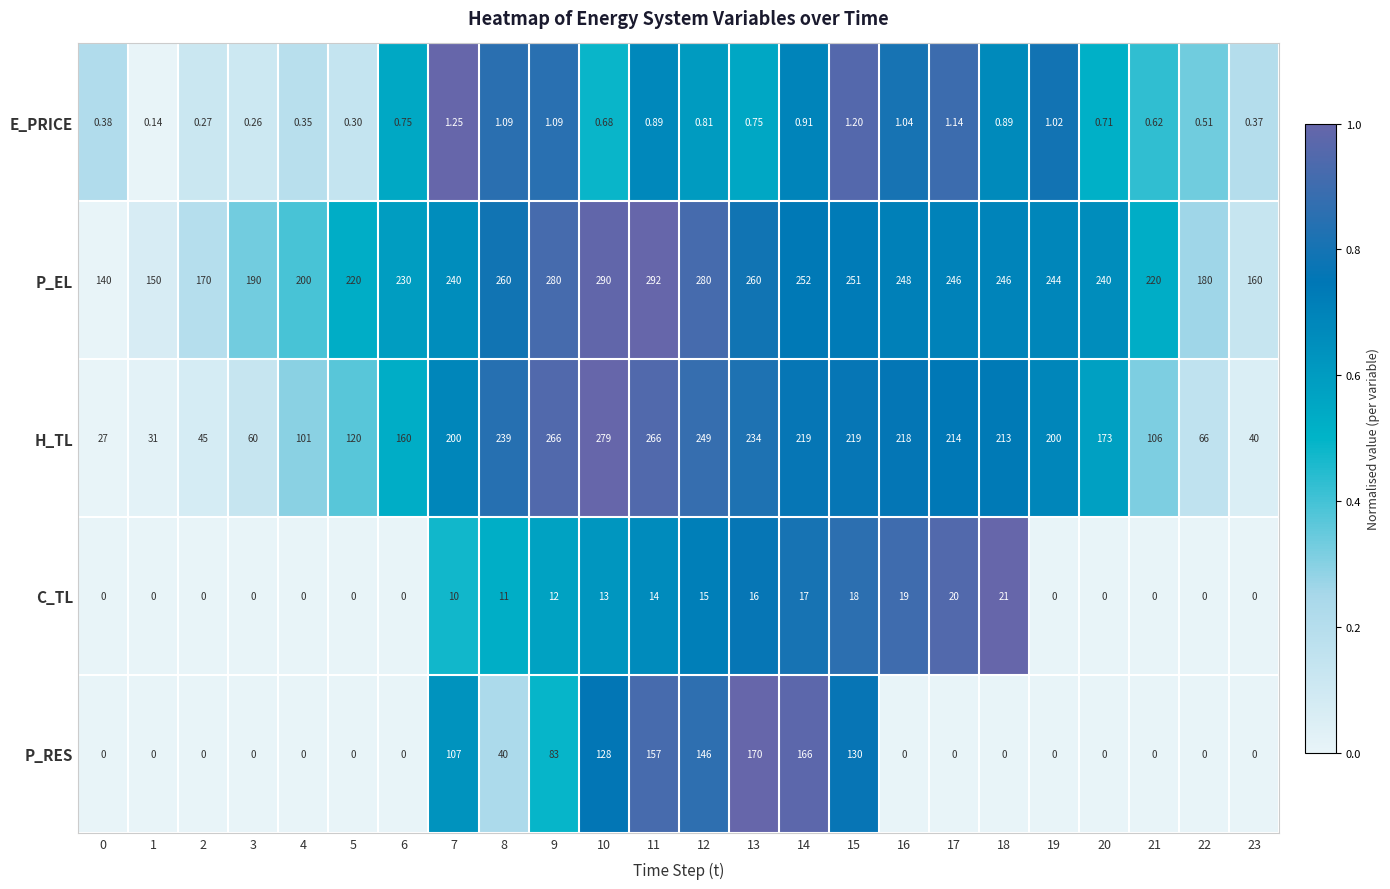

At 18, list the series in order from largest to smallest.

P_EL, H_TL, C_TL, E_PRICE, P_RES